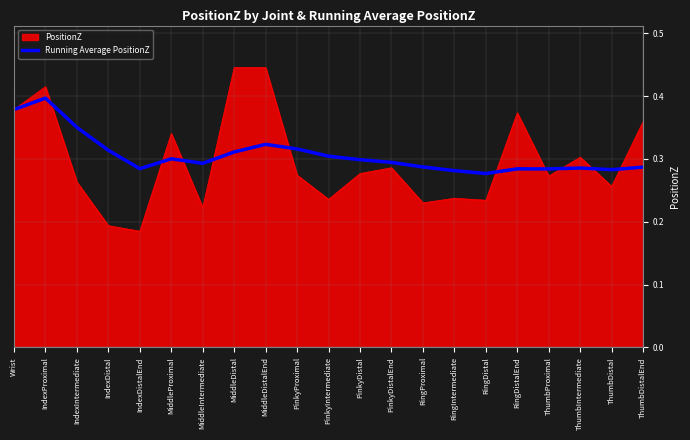

What position from the left is PinkyProximal?

10